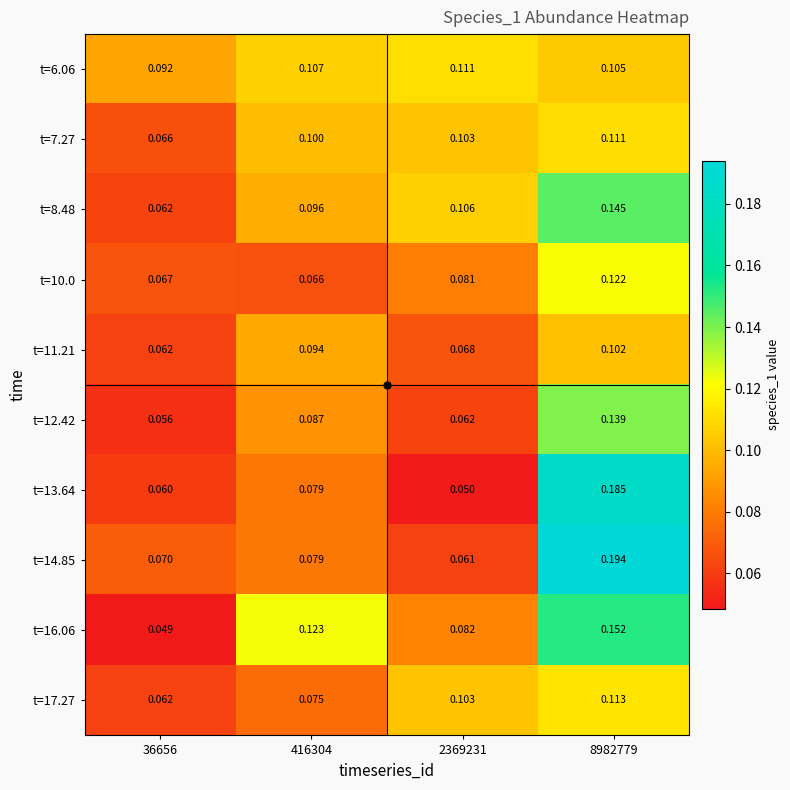

Count the number of data series in this chart.

10